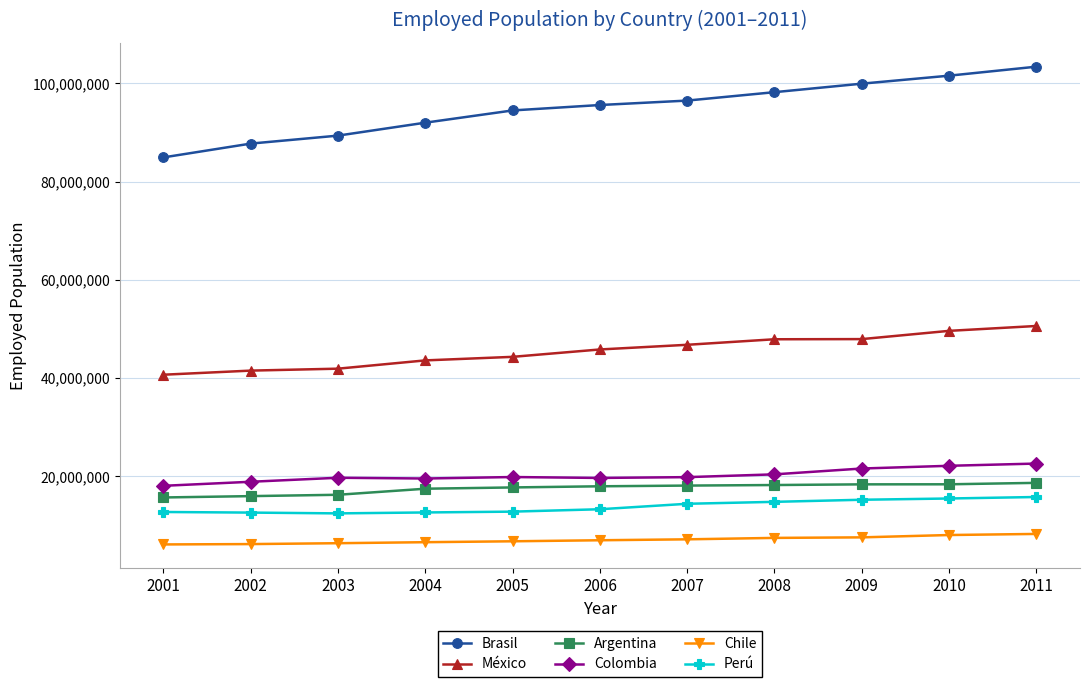

The value of Chile at 2011 is 2016286. True or false?

False